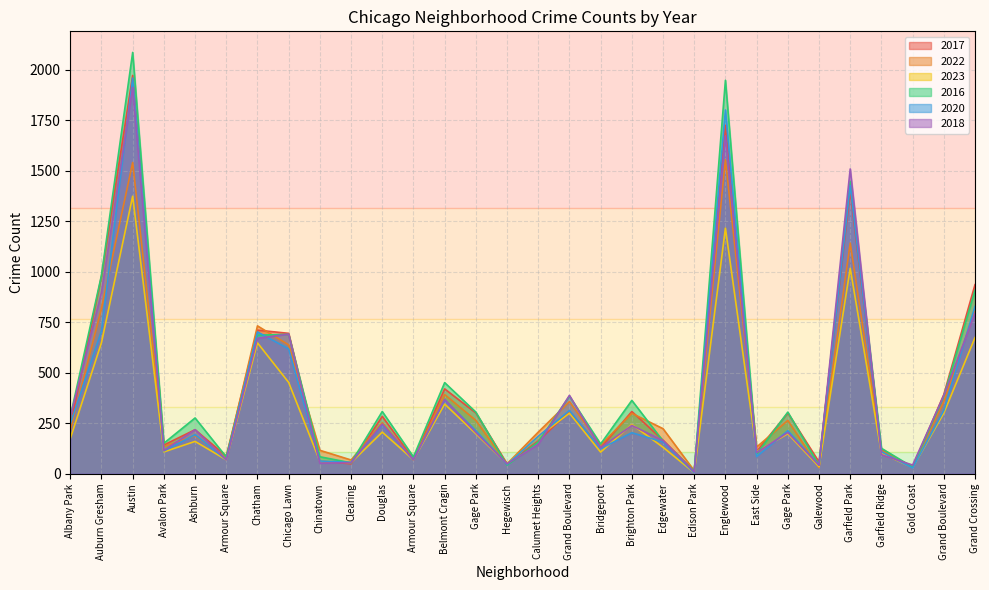

What is the label of the 13th point from the left?

Belmont Cragin